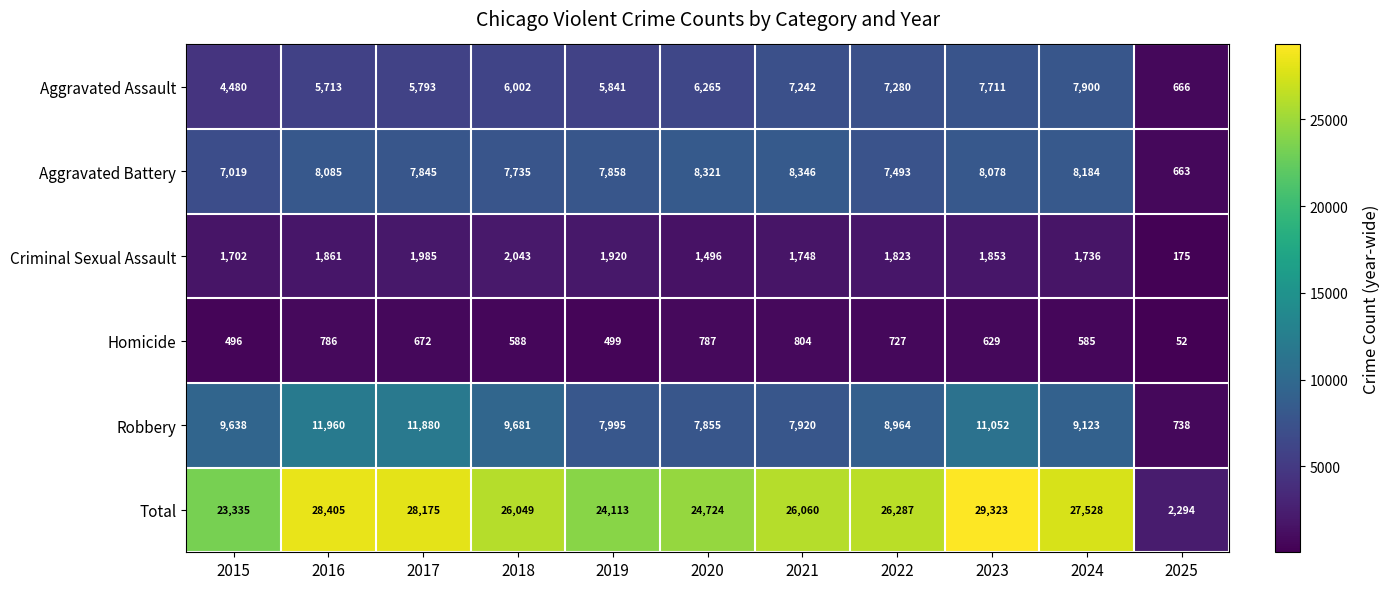

Which label corresponds to the smallest value in the chart?

2025